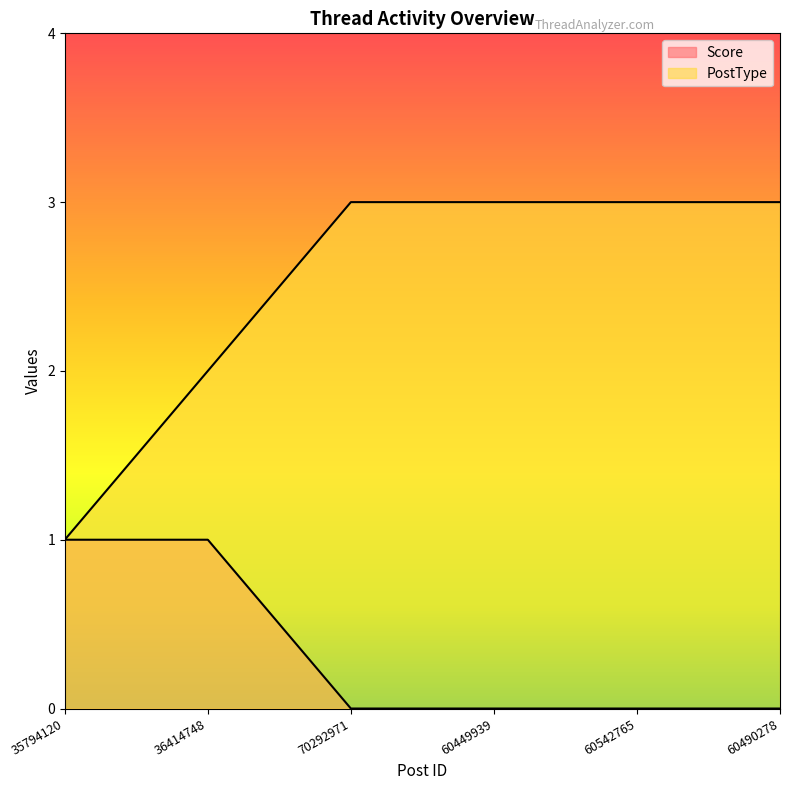

What is the difference between the PostType values at 60542765 and 36414748?

1